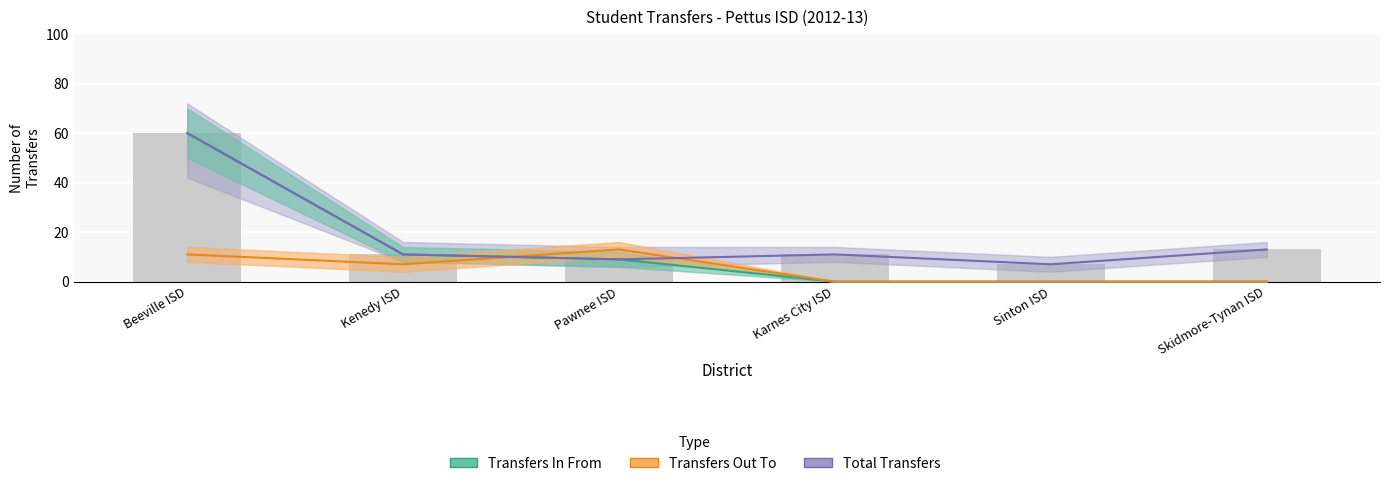

How many bars are there in each group?

3